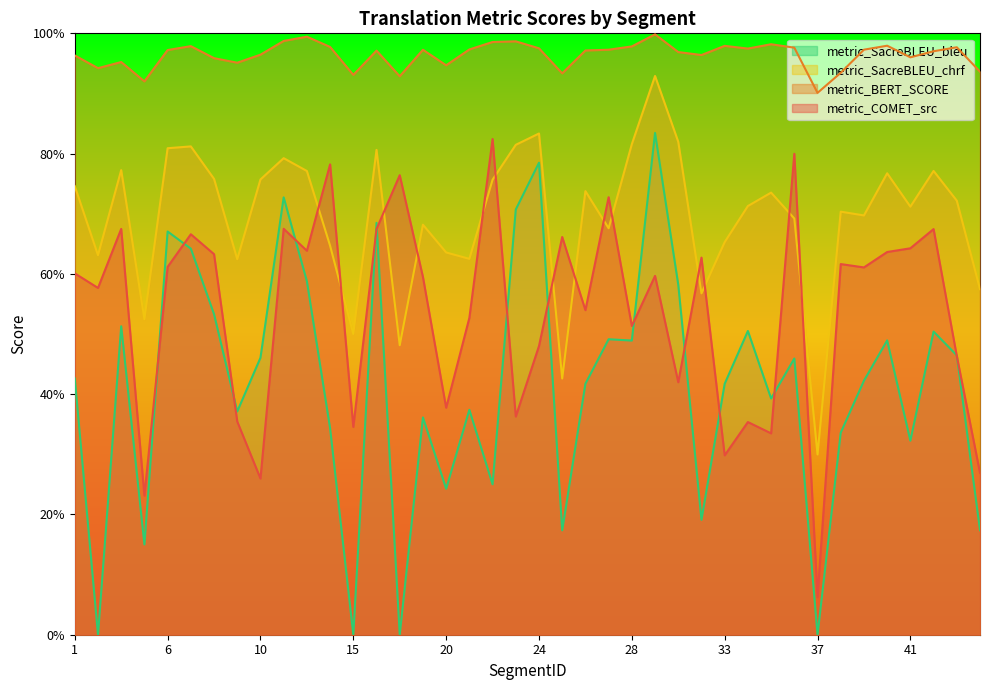

At 38, list the series in order from smallest to largest.

metric_SacreBLEU_bleu, metric_COMET_src, metric_SacreBLEU_chrf, metric_BERT_SCORE